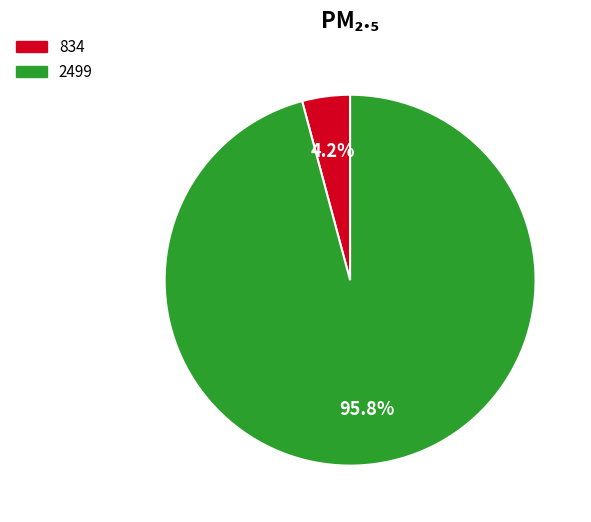

What percentage is the 2499 slice, to the nearest percent?

96%